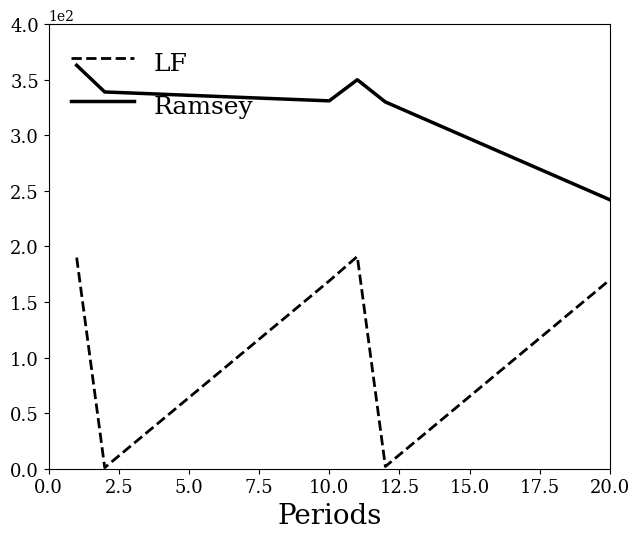

True or false: LF and Ramsey intersect in this chart.

False